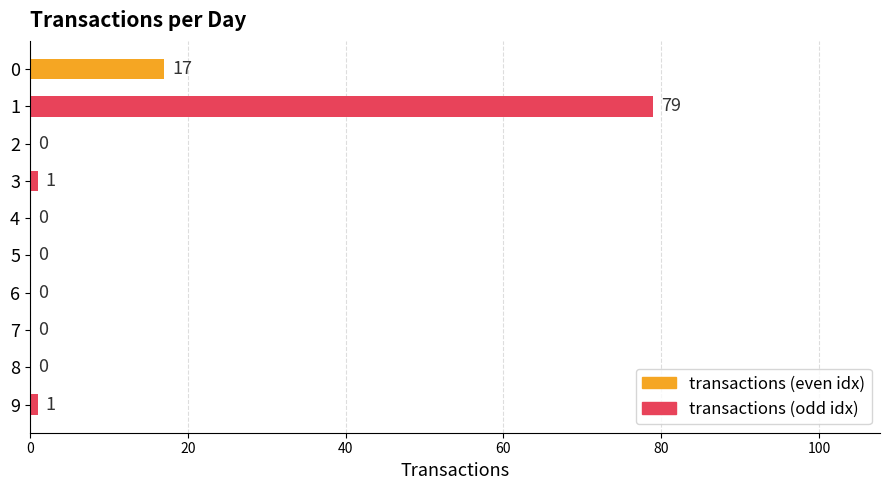

What is the maximum value shown in the chart?

79